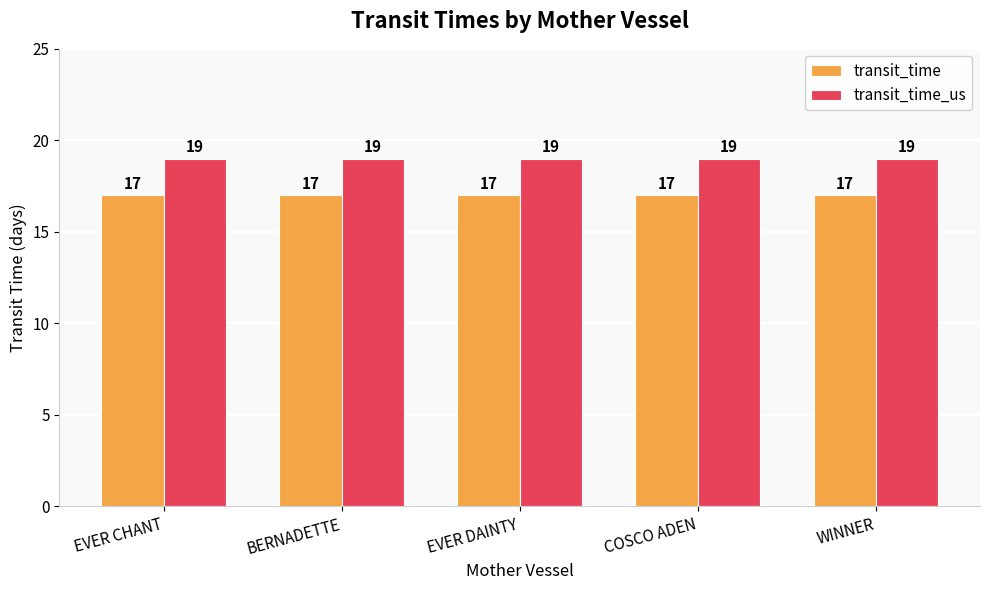

List the series in order of their overall mean, highest first.

transit_time_us, transit_time